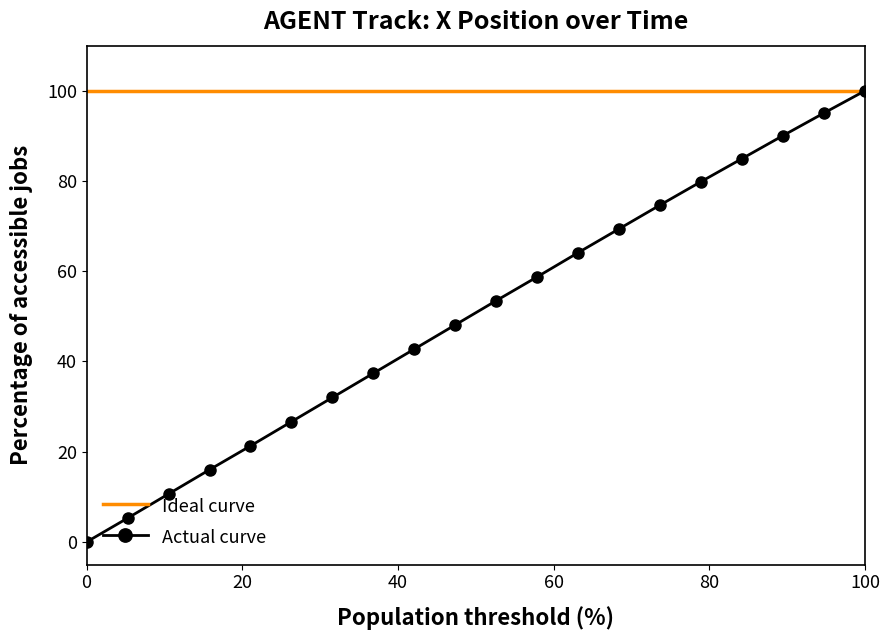

What is the value of the 16th point from the left?

79.9